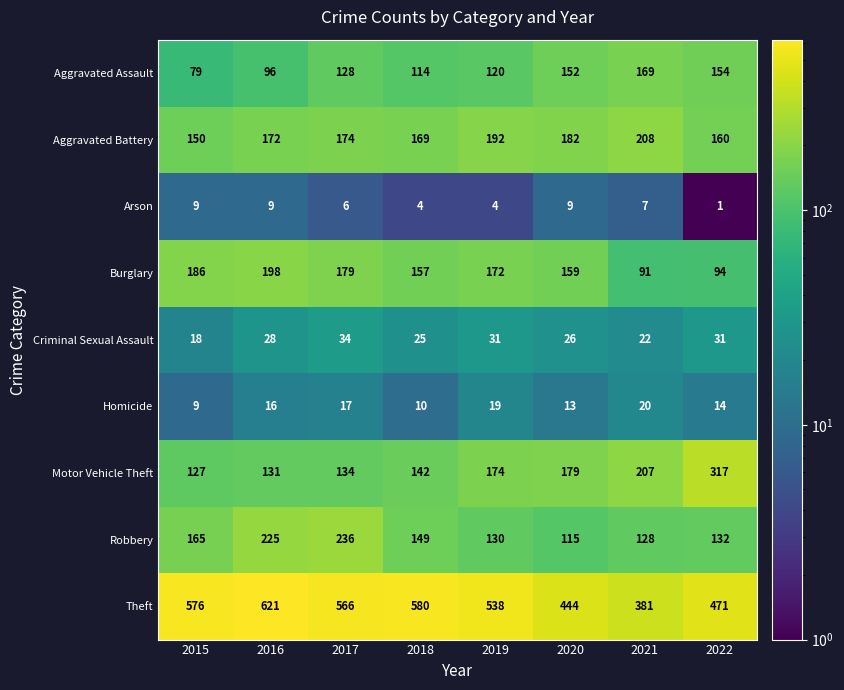

What is the minimum value for Criminal Sexual Assault?

18